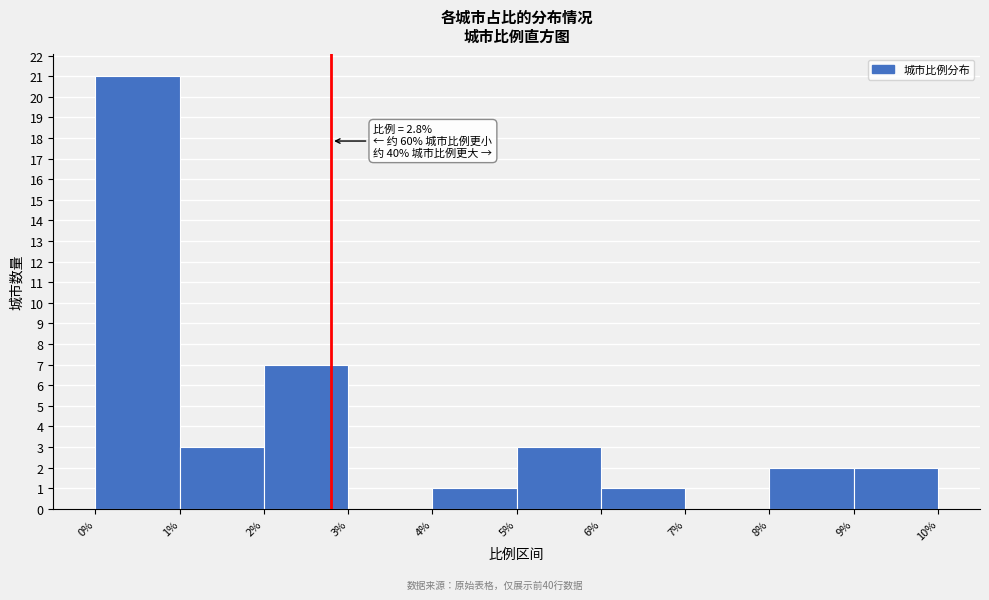

Over which range of the x-axis is the bar tallest?

0% to 1%